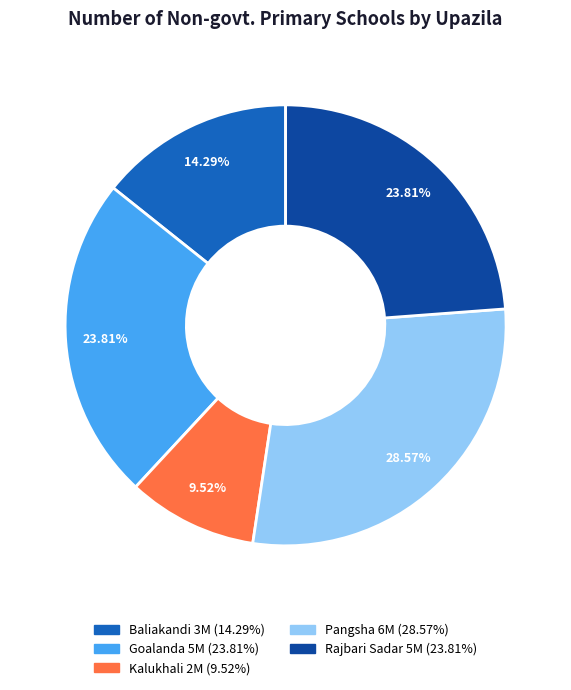

Does Baliakandi account for over 50% of the chart?

No